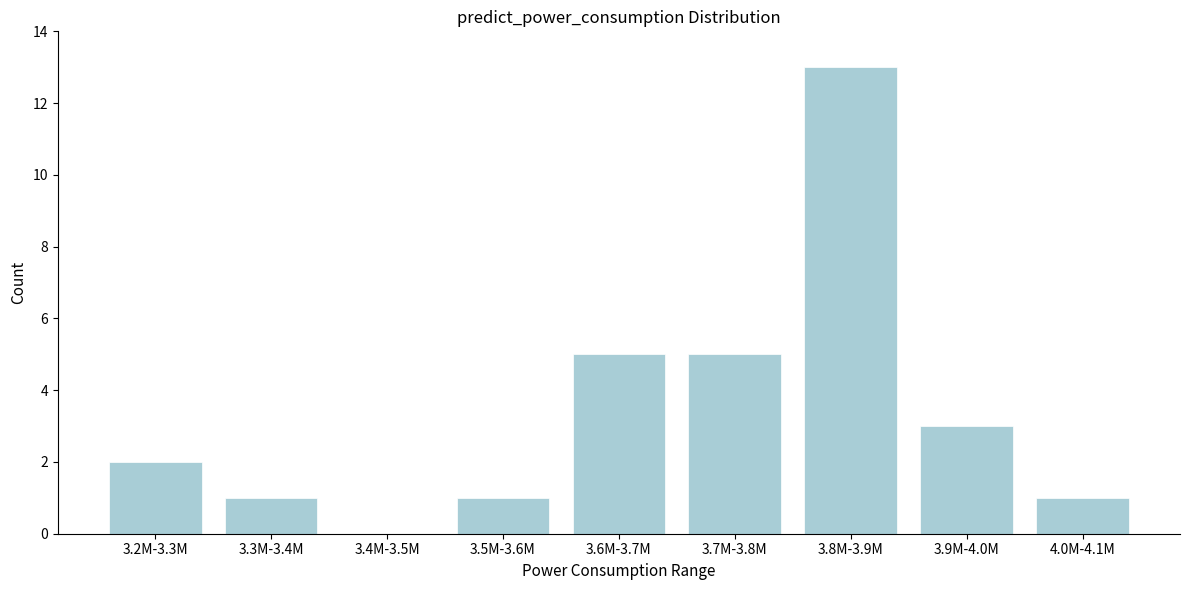

Reading right to left, list all the values displayed in this chart.

4.0M-4.1M=1	3.9M-4.0M=3	3.8M-3.9M=13	3.7M-3.8M=5	3.6M-3.7M=5	3.5M-3.6M=1	3.4M-3.5M=0	3.3M-3.4M=1	3.2M-3.3M=2